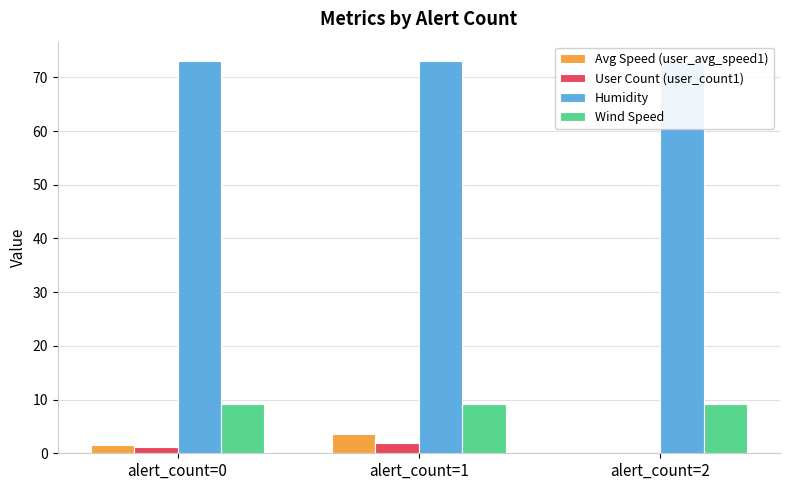

Does the chart contain stacked bars?

No